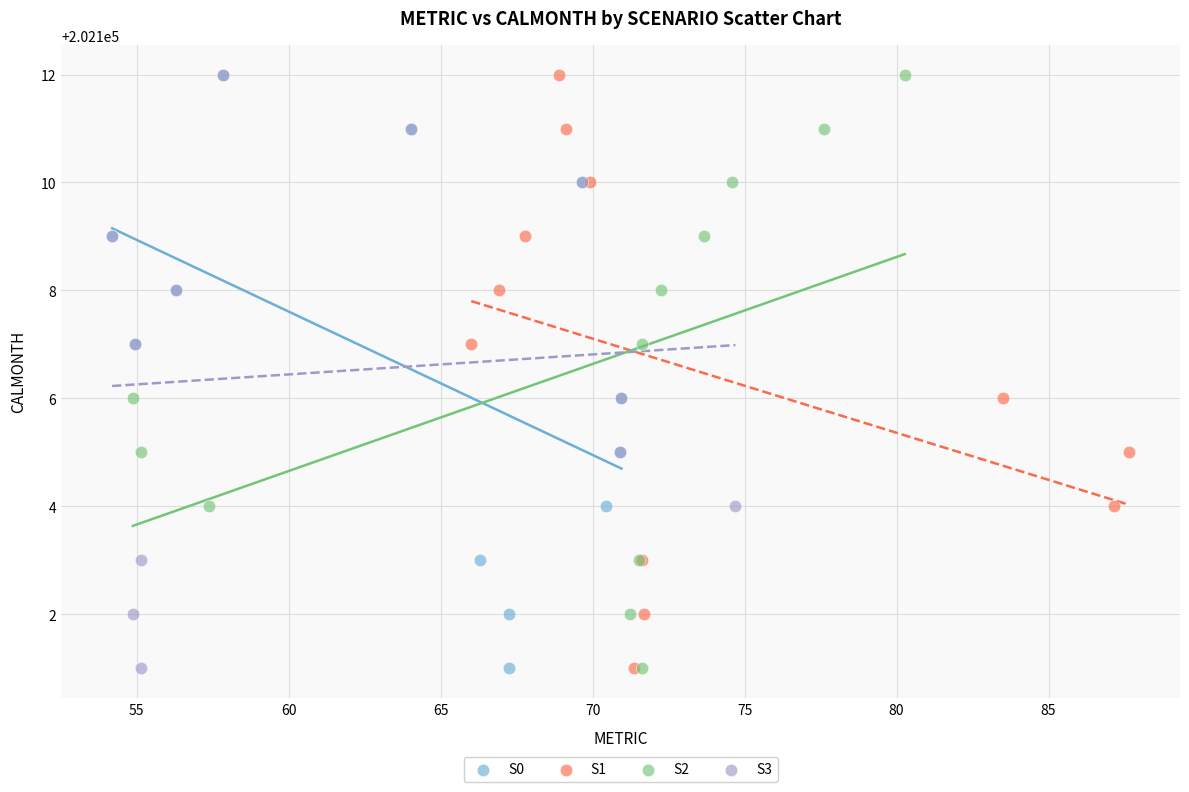

What are all the series names shown in the legend?

S0, S1, S2, S3